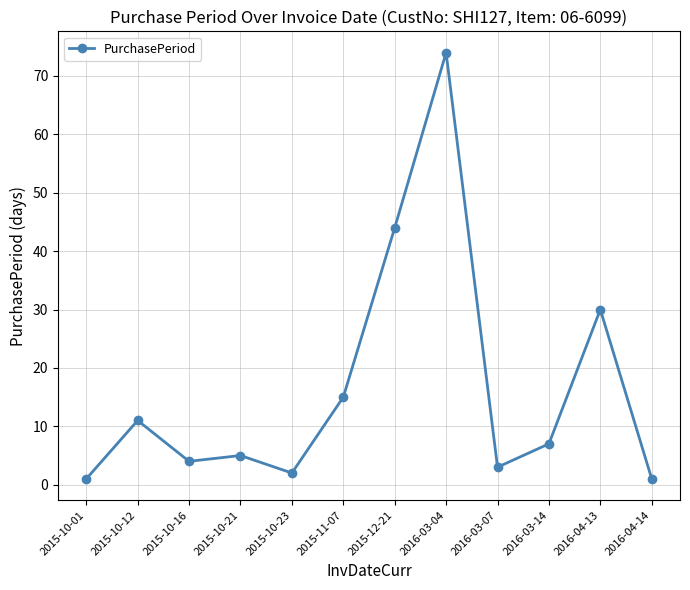

What is the difference between the second highest and minimum values?

43